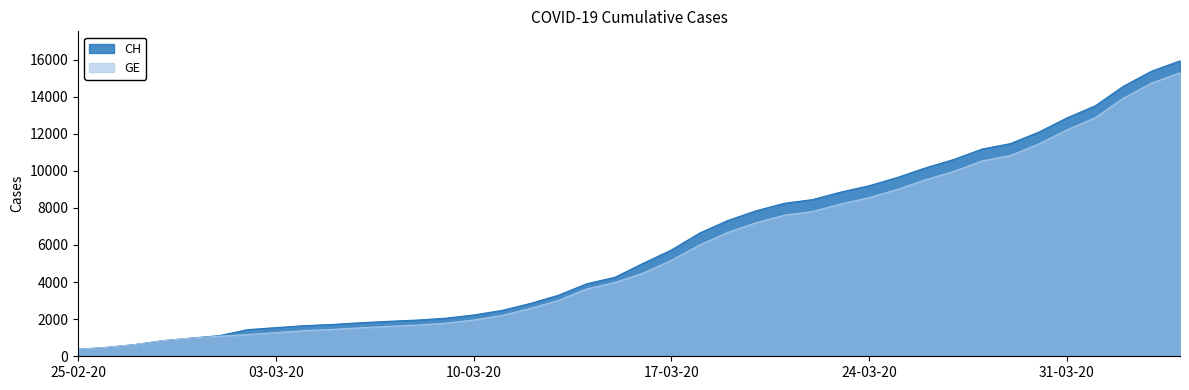

What is the total value across all series at 10-03-20?

4181